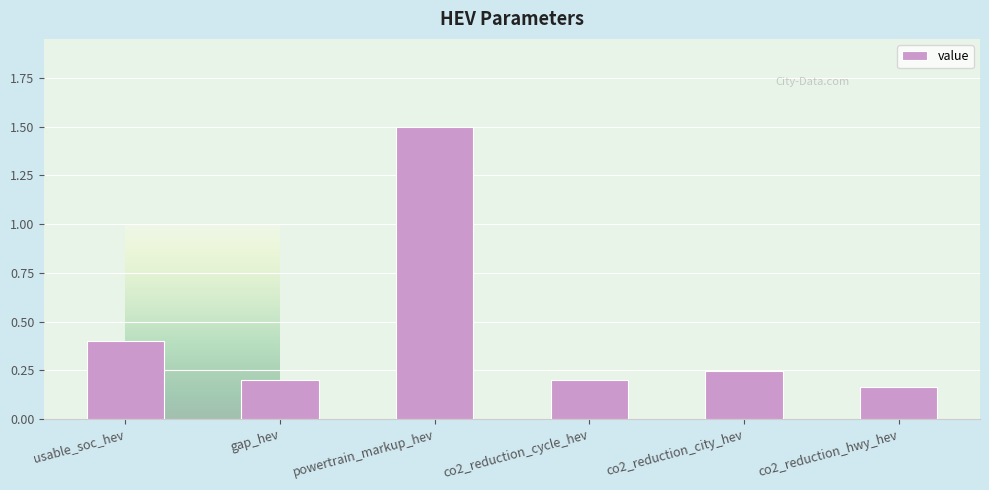

What is the difference between the maximum and minimum values?

1.3